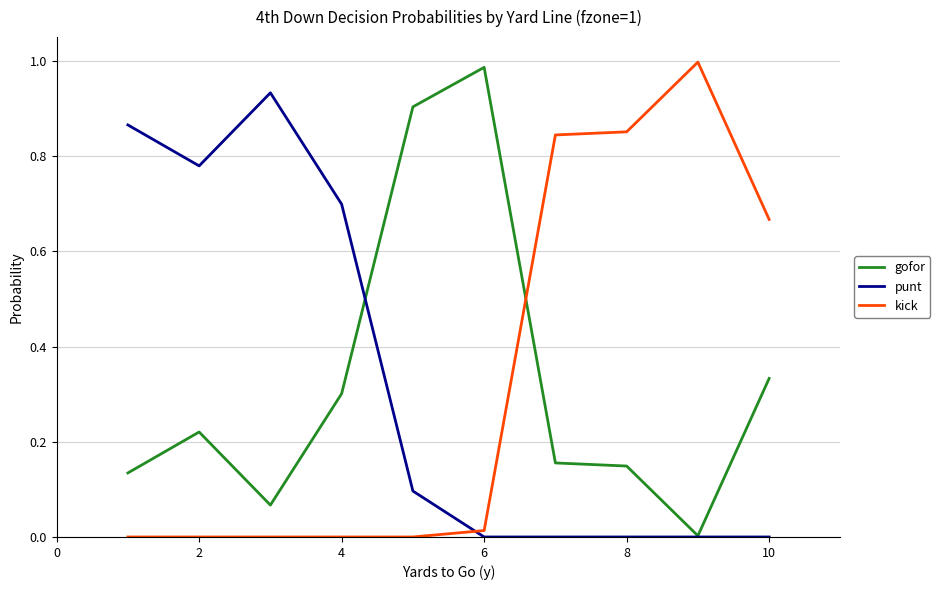

True or false: kick and gofor cross at least once.

True